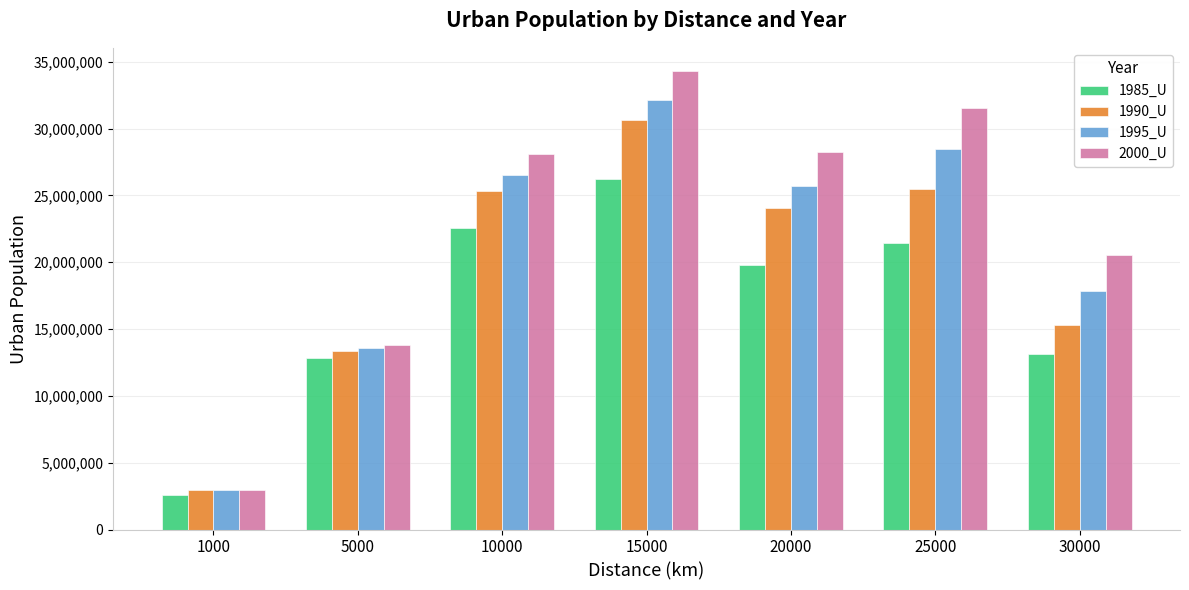

What is the value of the 2000_U bar at the 6th from the left?

31529432